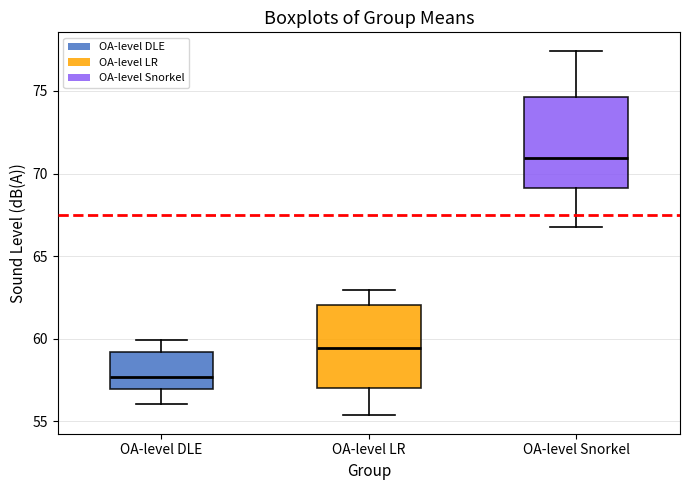

Where does the lower whisker of the box for OA-level DLE end on the y-axis? The values are not printed on the chart, so give them approximately, as read against the axis.

56.0